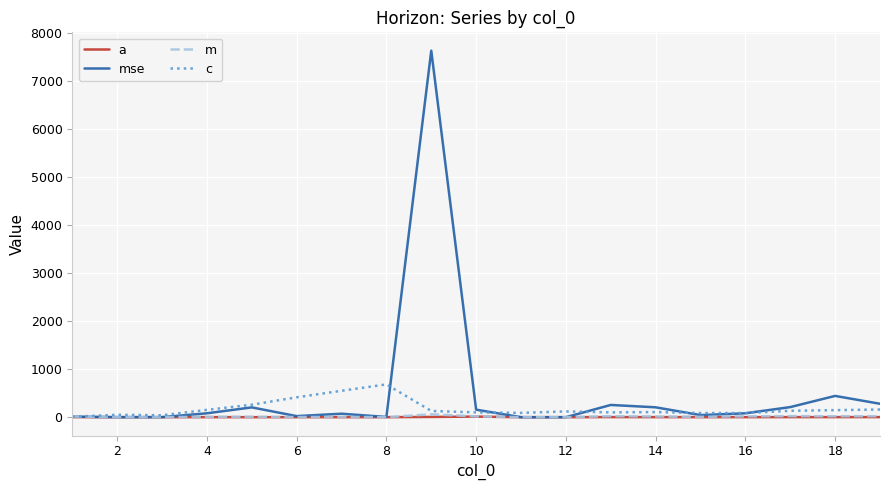

Which series has the widest spread of values?

mse